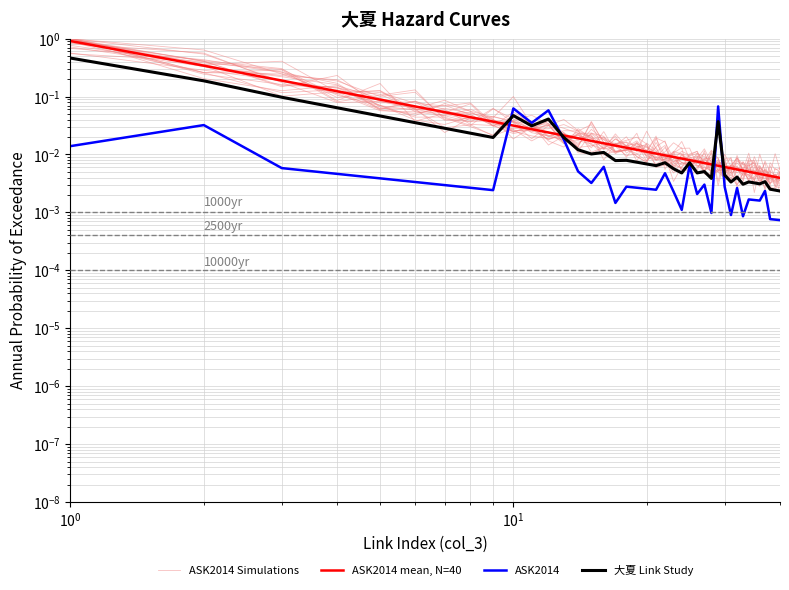

How many interior local valleys does the ASK2014 Simulations series have?

14